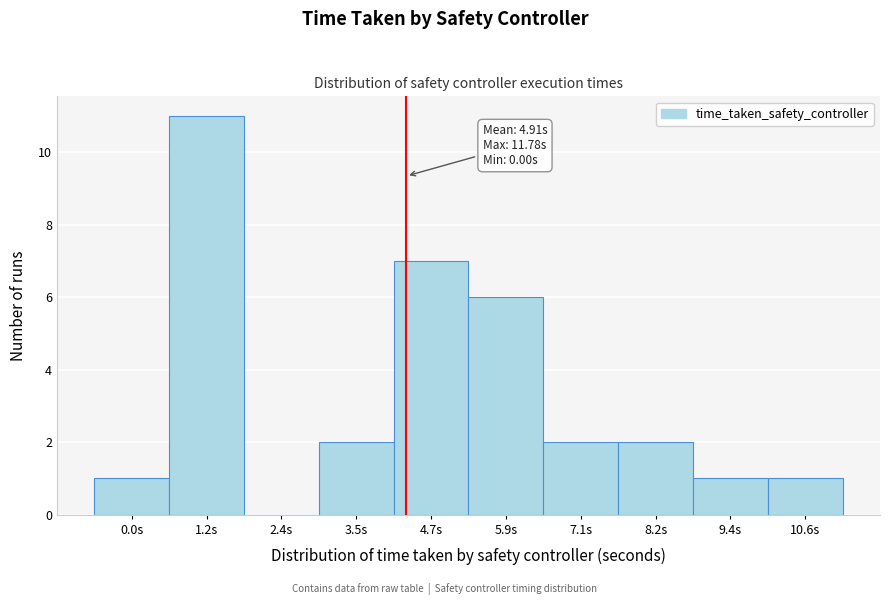

Reading left to right, what are all the values shown in this chart?

0.0s=1	1.2s=11	2.4s=0	3.5s=2	4.7s=7	5.9s=6	7.1s=2	8.2s=2	9.4s=1	10.6s=1